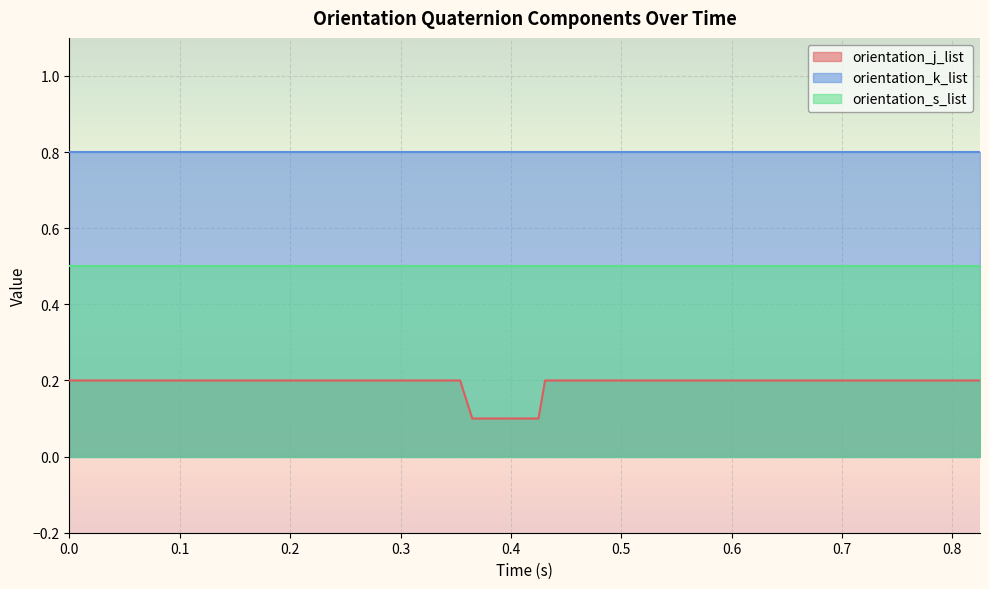

What is the label of the 6th point from the left?

0.12